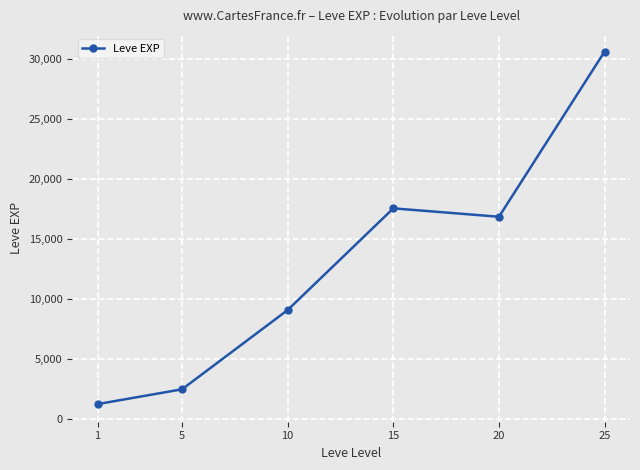

Rank the categories by value from lowest to highest.

1, 5, 10, 20, 15, 25